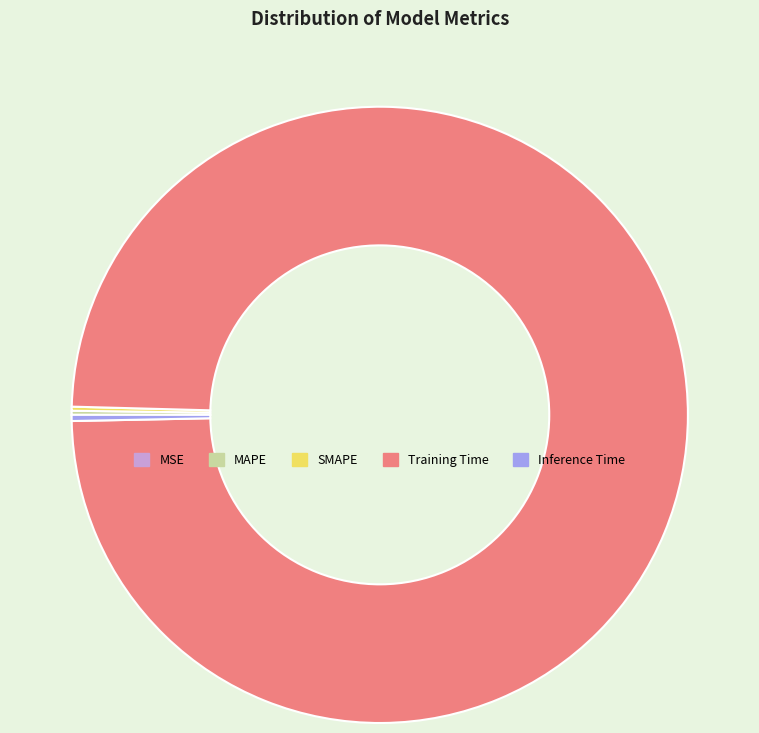

What is the largest slice in the pie chart?

Training Time